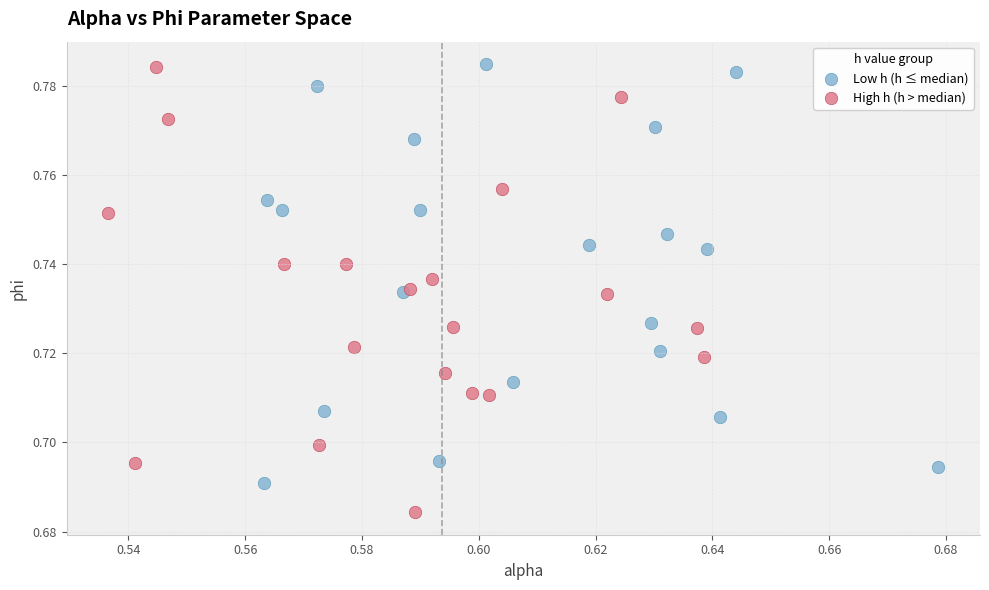

What are all the series names shown in the legend?

Low h (h ≤ median), High h (h > median)